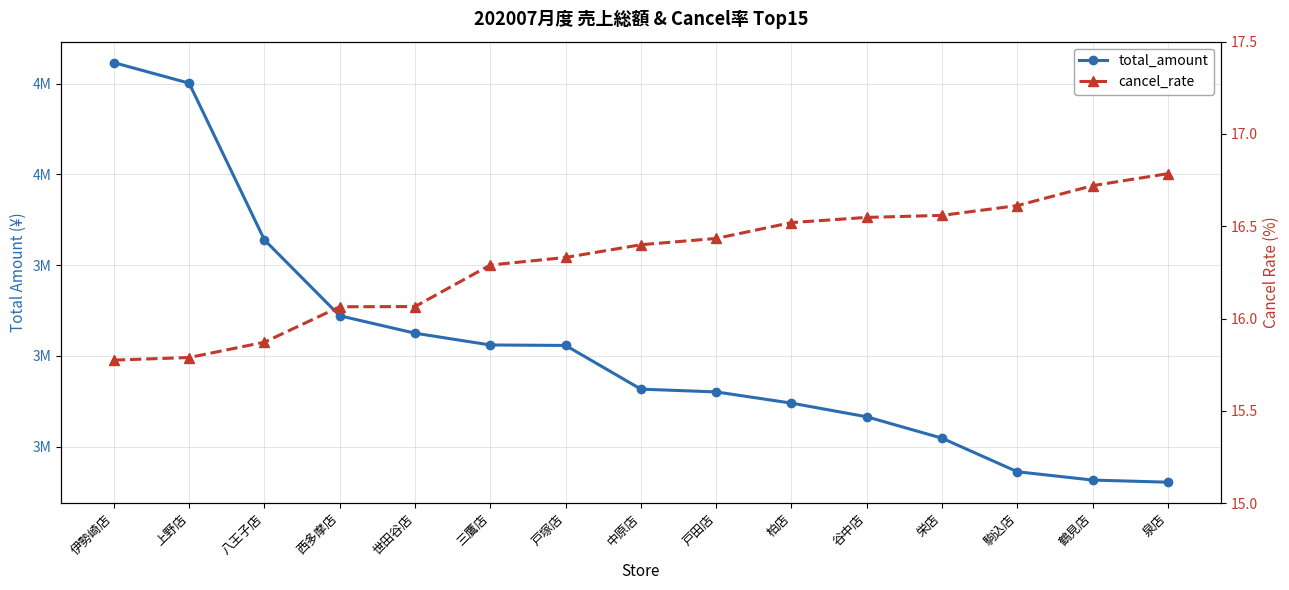

What is the label of the 13th point from the left?

駒込店